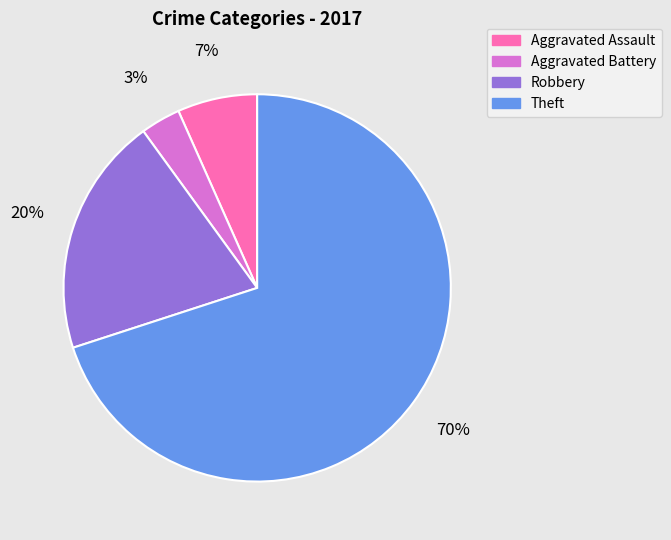

To the nearest percent, what percentage of the pie is Aggravated Assault?

7%